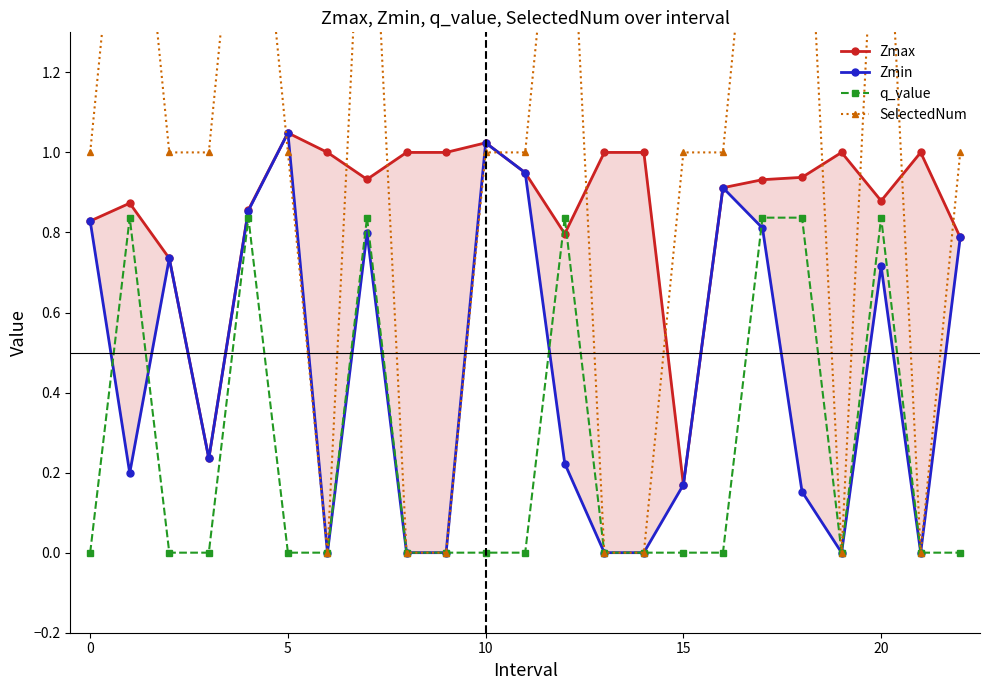

Rank the series by their average value, from highest to lowest.

SelectedNum, Zmax, Zmin, q_value